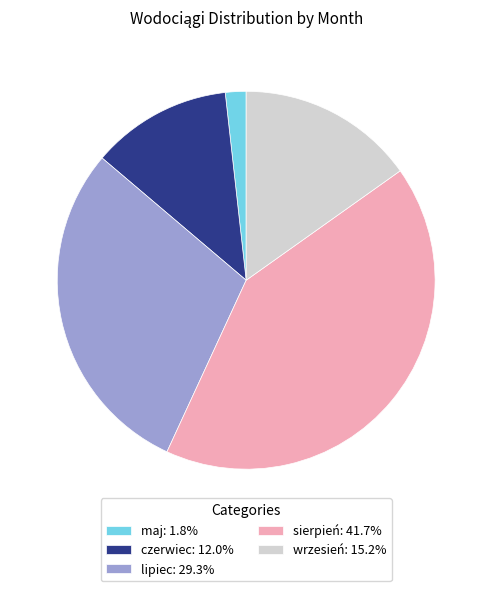

Do maj: 1.8% and wrzesień: 15.2% together represent more than half of the pie?

No